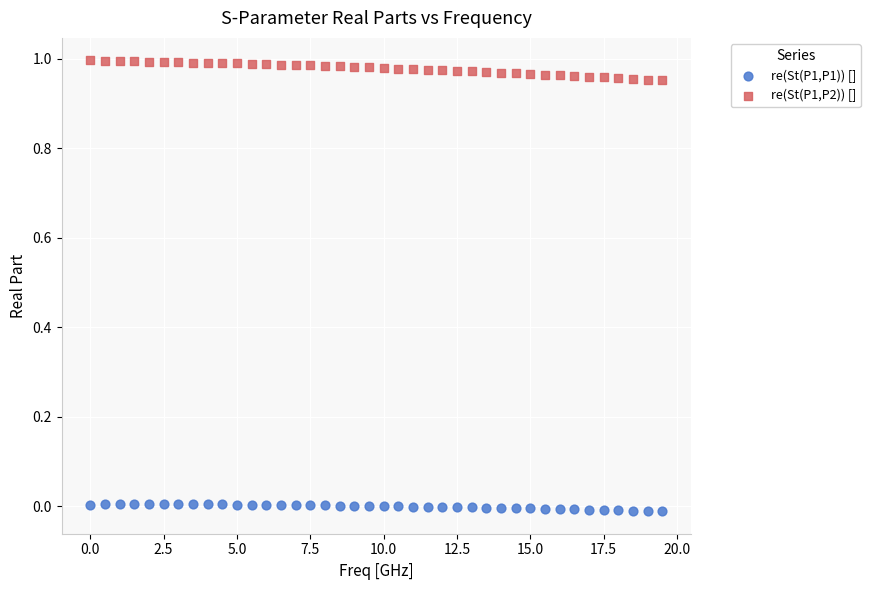

What is the X range (max minus min) for the scatter plot?

19.5